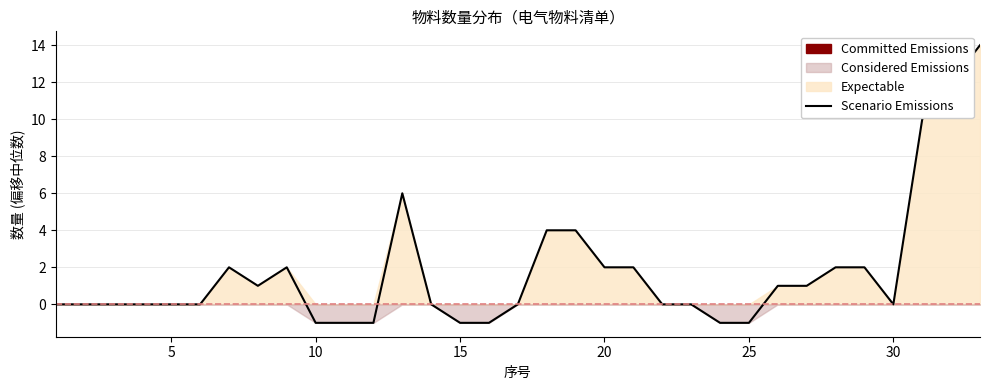

How many positive values are there?

15